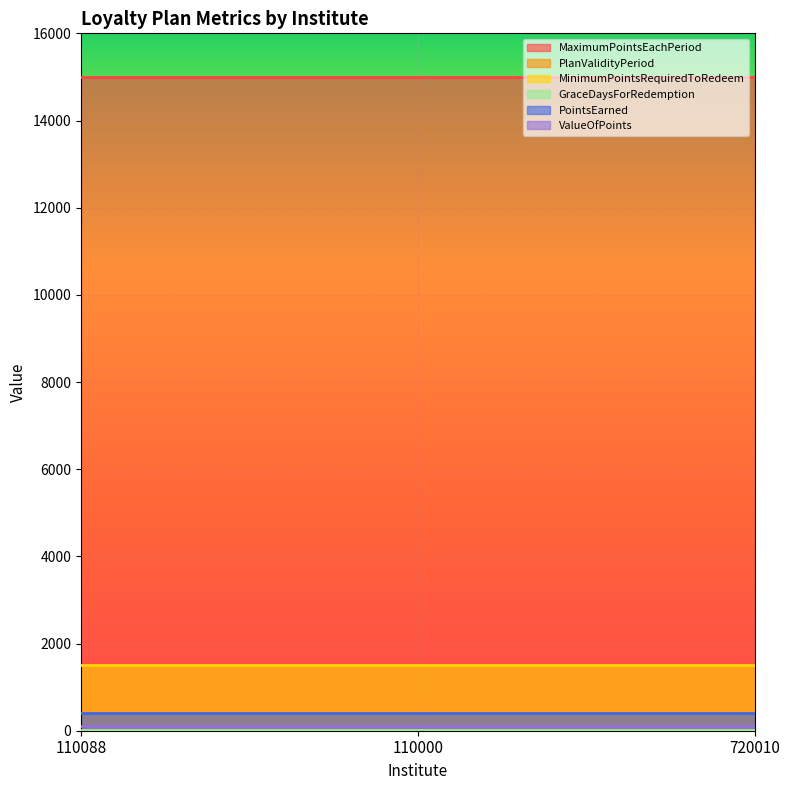

Is it true that MaximumPointsEachPeriod equals 15000 at 720010?

True